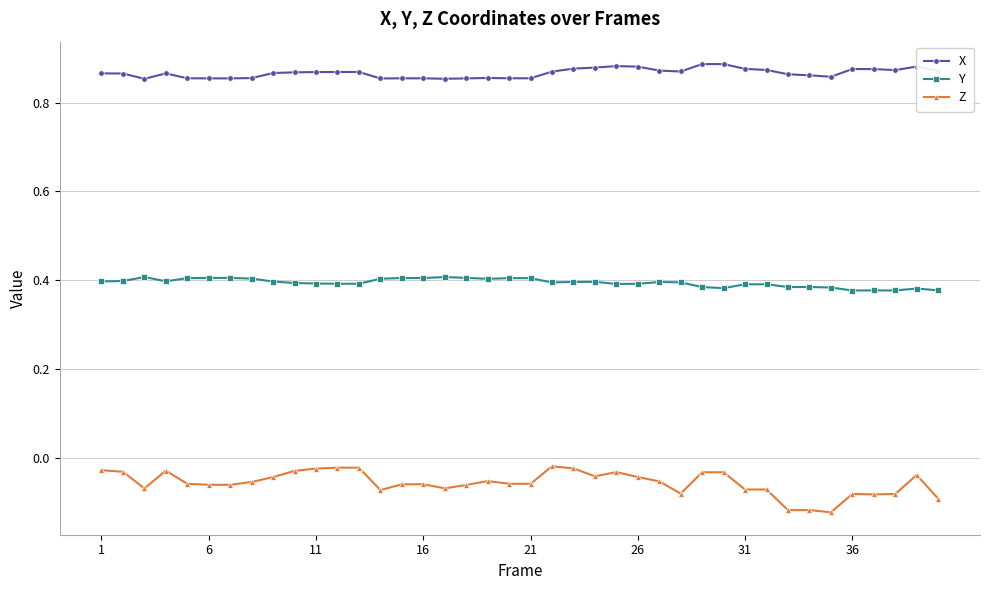

What is the sum of all Z values?

-2.2